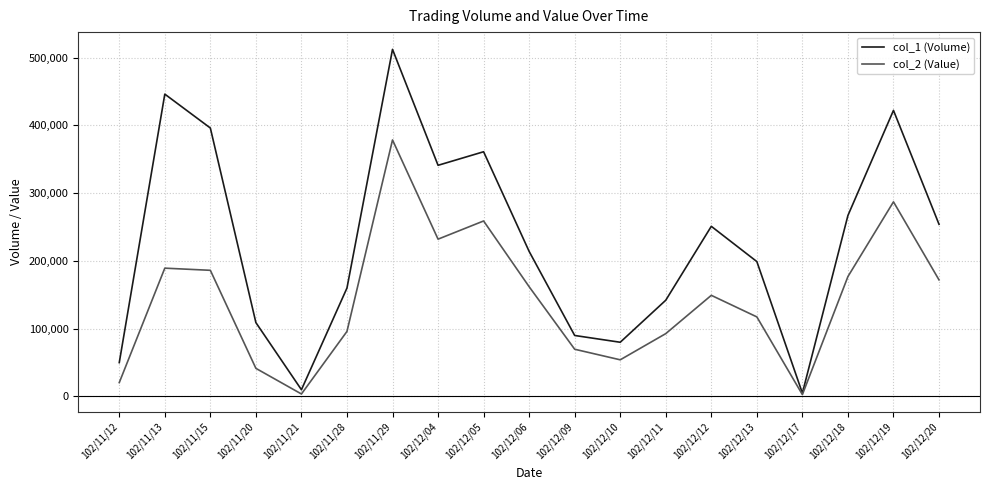

The col_1 (Volume) series shows 214000 at 102/12/06. True or false?

True